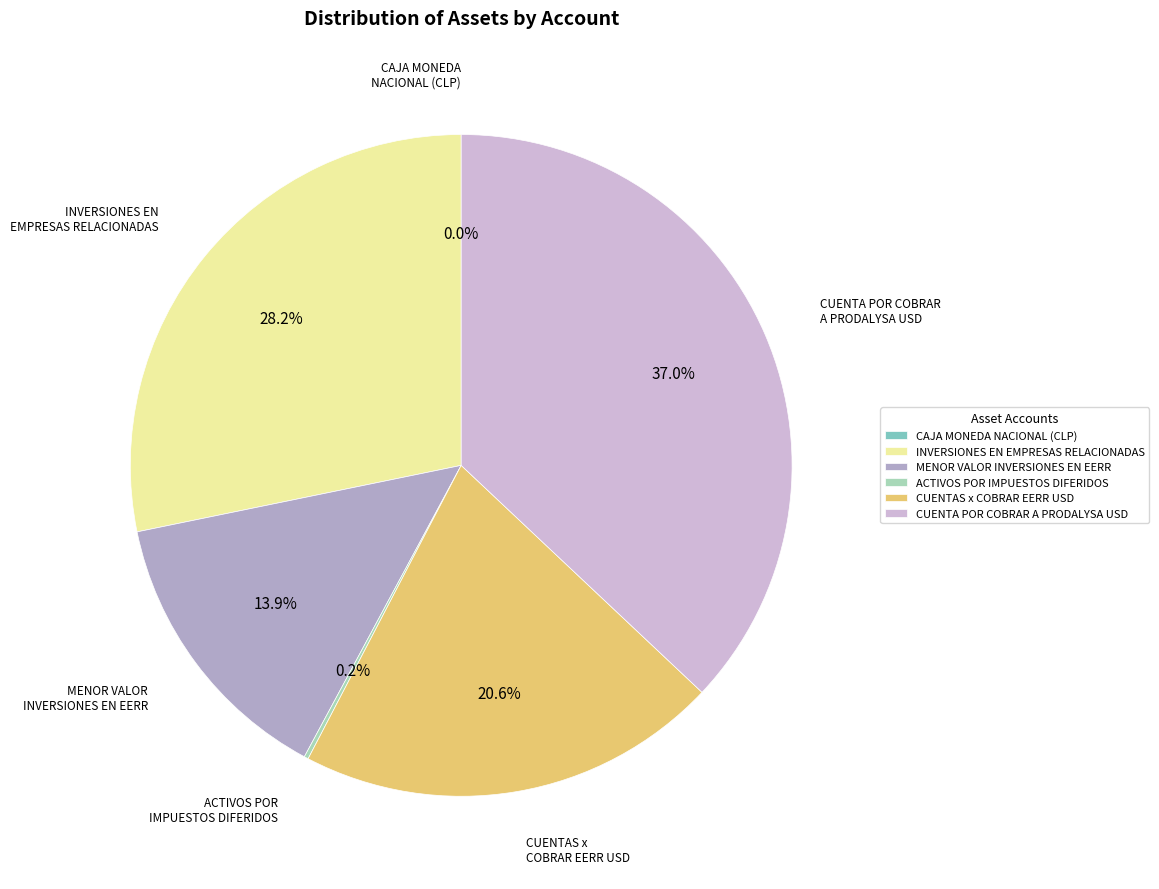

Is it true that CUENTAS x COBRAR EERR USD is 27% of the pie?

False